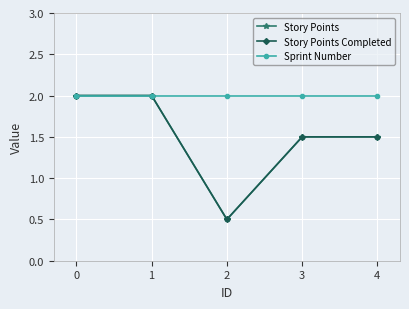

Does the chart display data point markers on the line(s)?

Yes